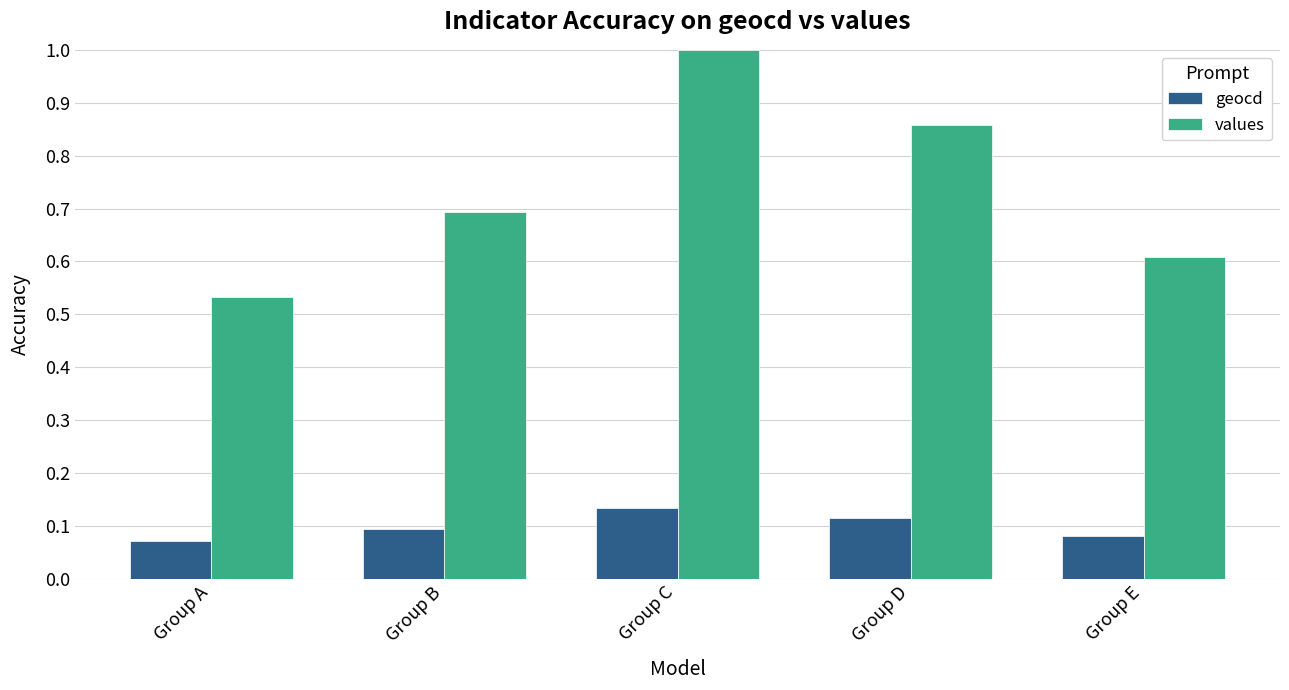

True or false: values has a value of 0.5 at Group C.

False